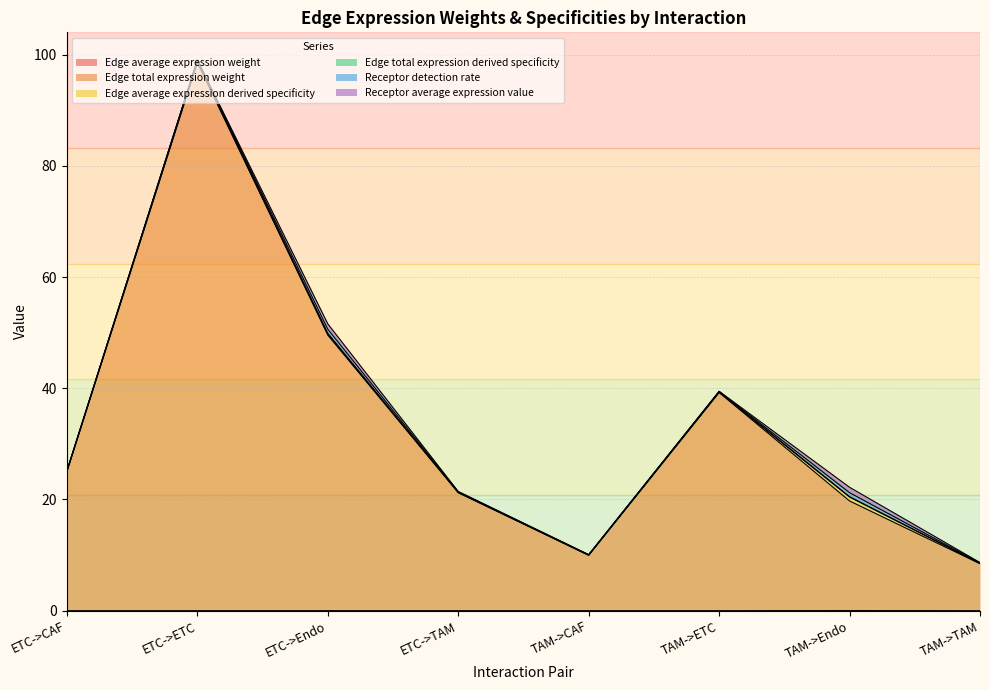

Which series has the largest total across all categories?

Edge total expression derived specificity